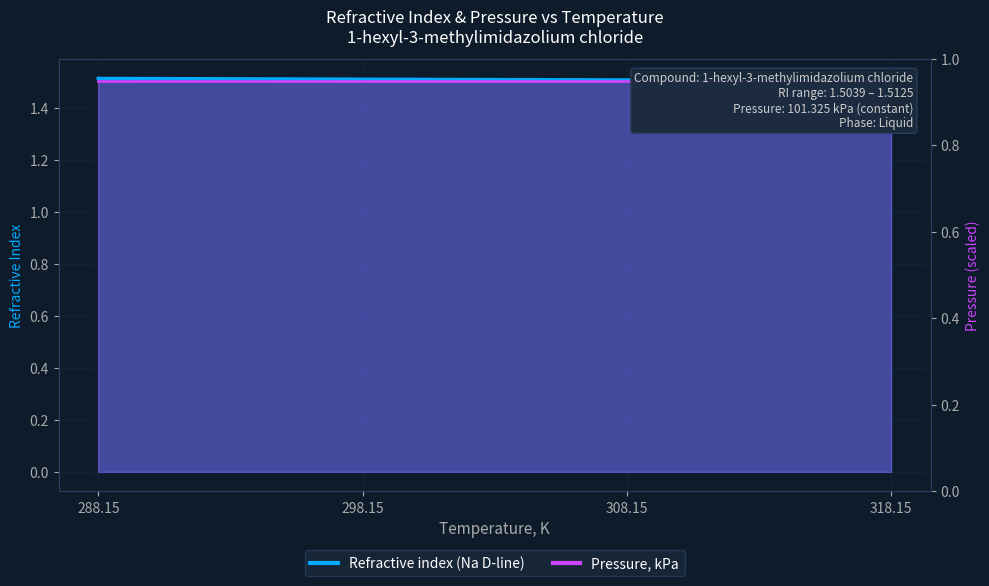

Which label corresponds to the largest value in the chart?

288.15